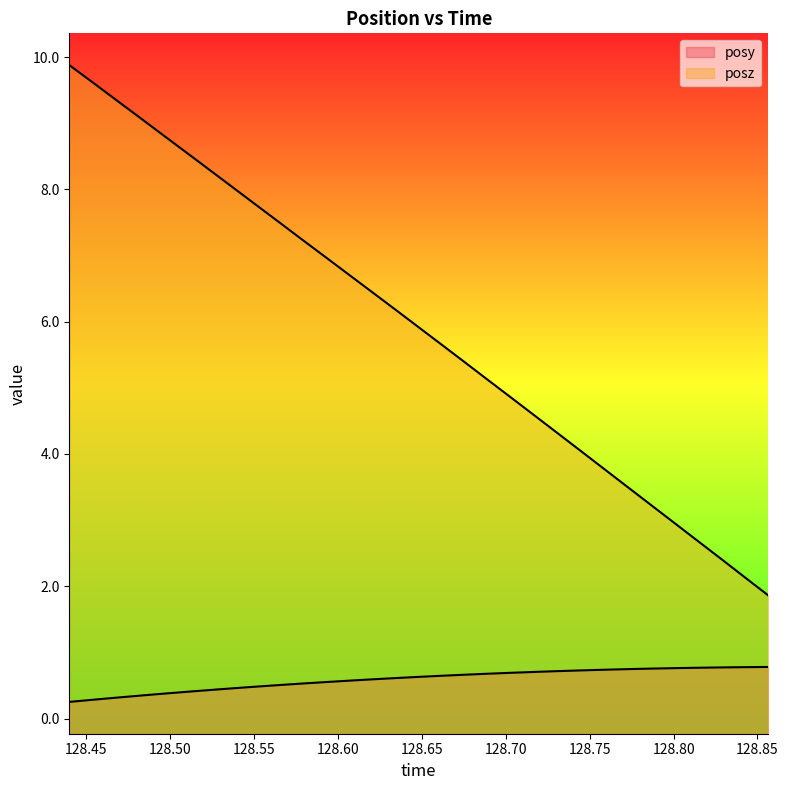

At which category does the chart reach its minimum across all series?

128.4399